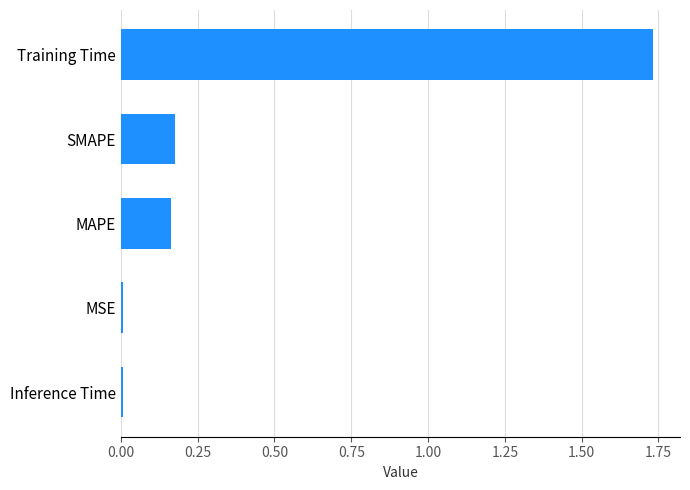

True or false: the data shows 0.1 at SMAPE.

False